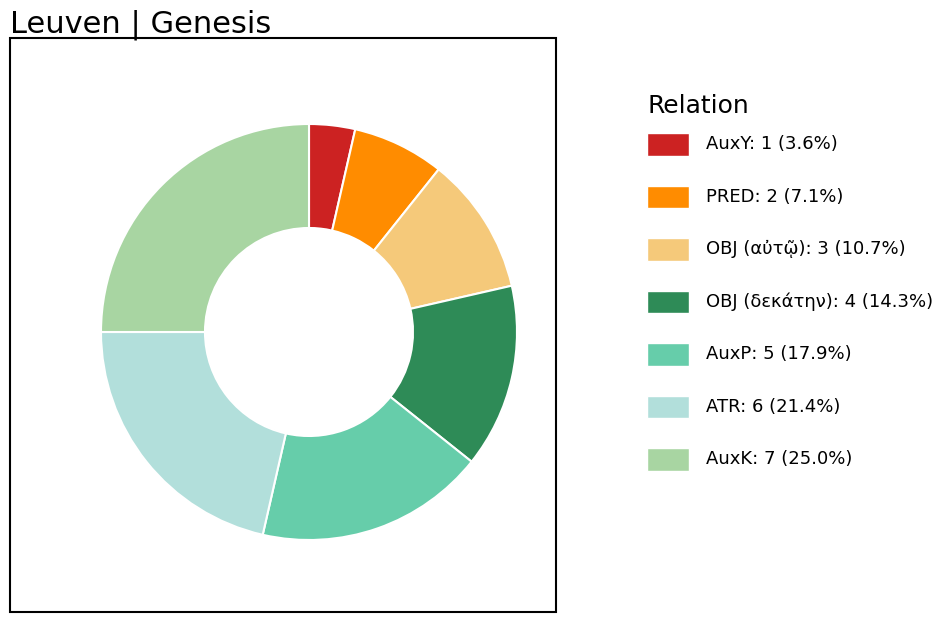

Is there a majority slice in this chart?

No